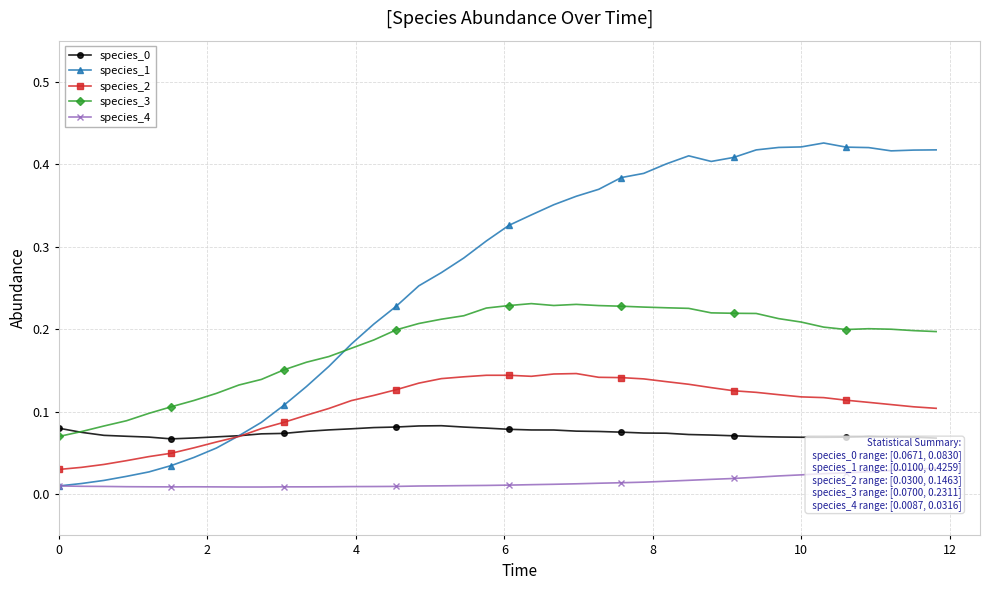

Which series has the largest range (max minus min)?

species_1